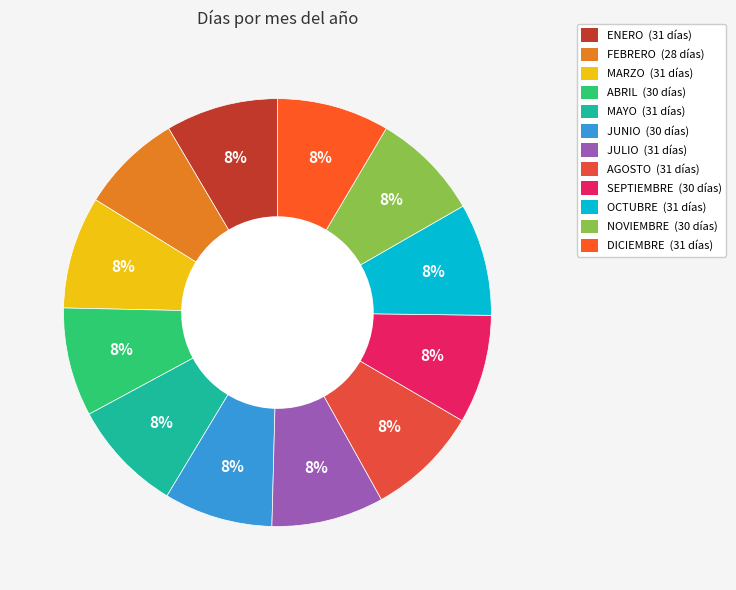

How many segments does this pie chart have?

12